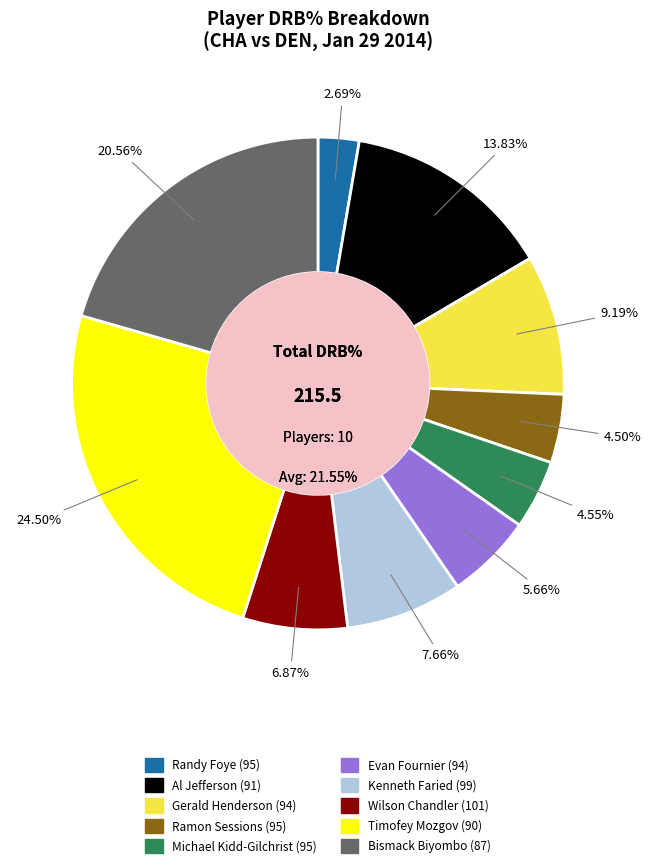

True or false: Gerald Henderson (94) accounts for 17% of the total.

False